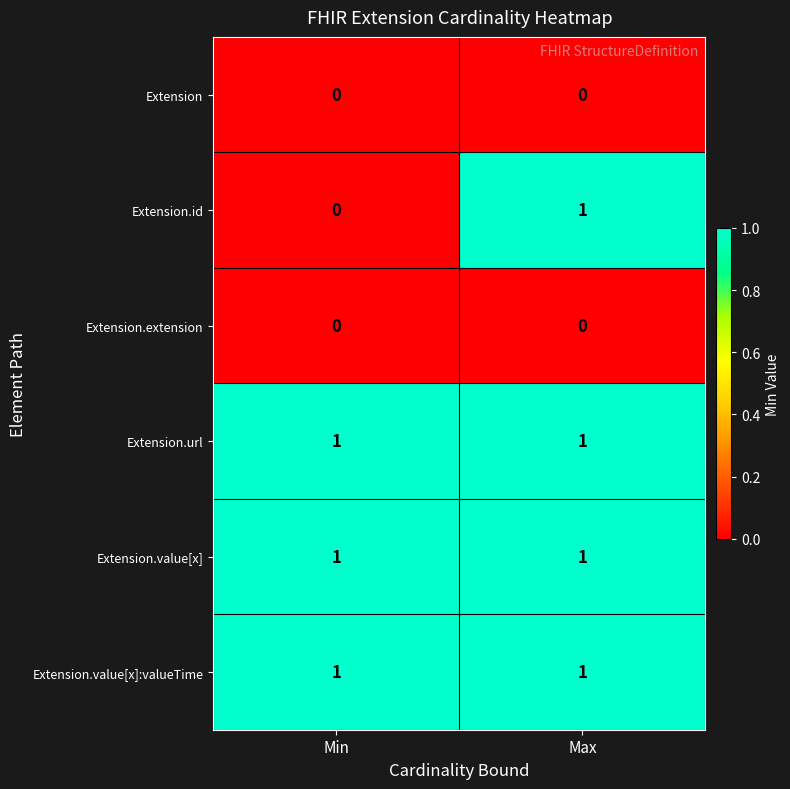

How many categories are shown in the chart?

2